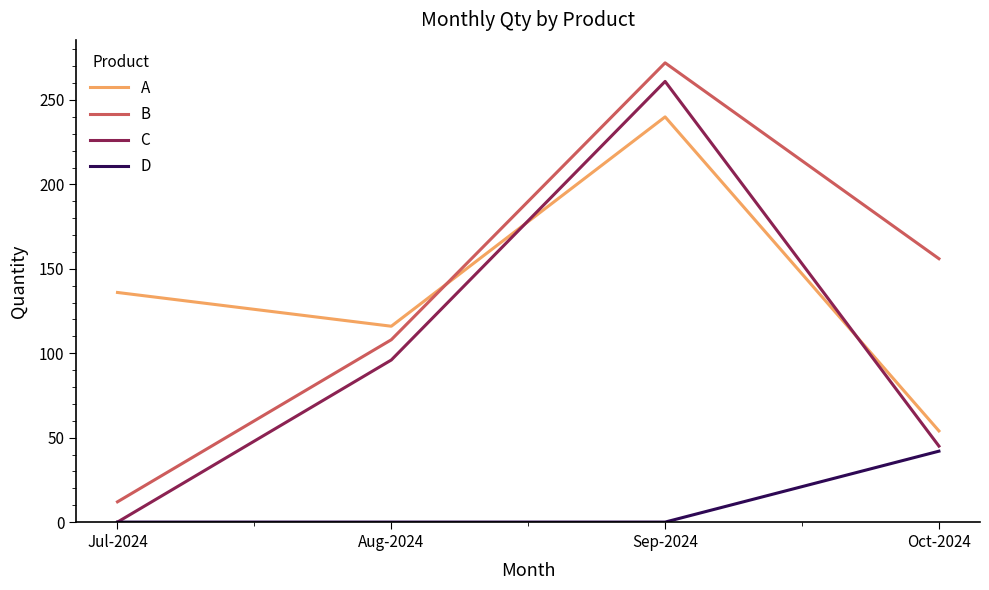

Which category has the highest value in the B series?

Sep-2024